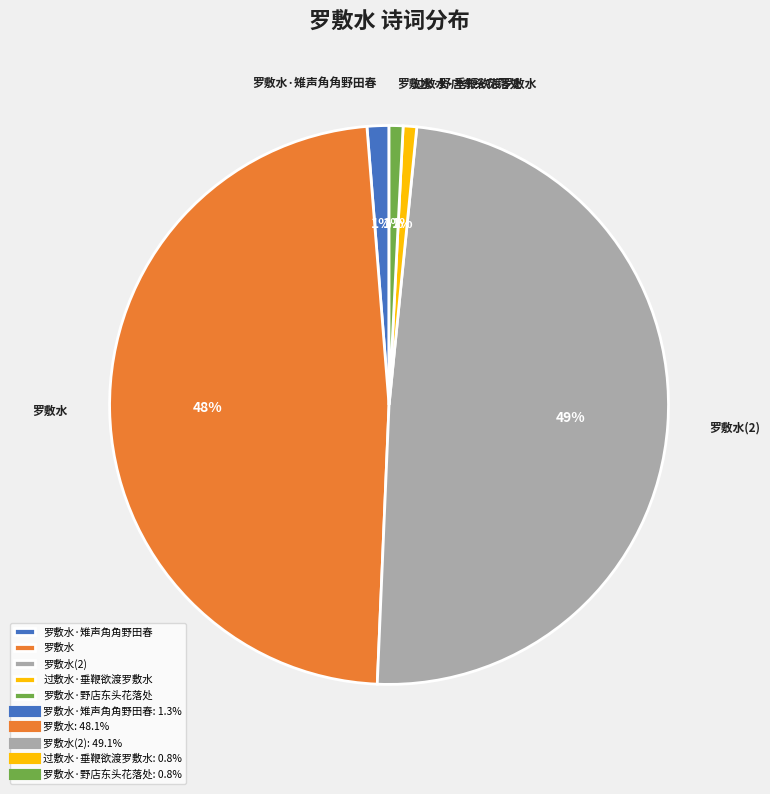

How many segments does this pie chart have?

5